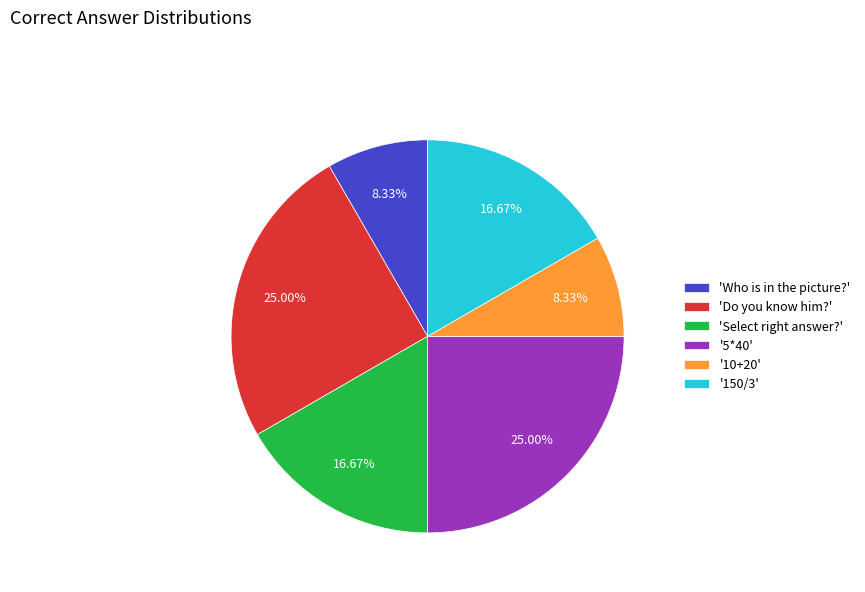

Combined, do 'Who is in the picture?' and '150/3' account for over 50%?

No